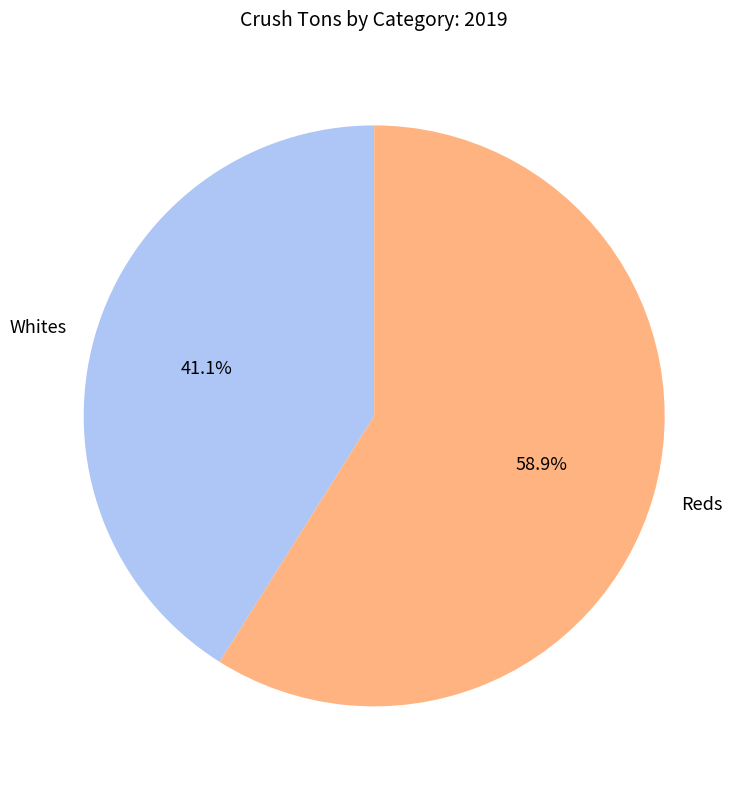

Rank the categories by value from lowest to highest.

Whites, Reds